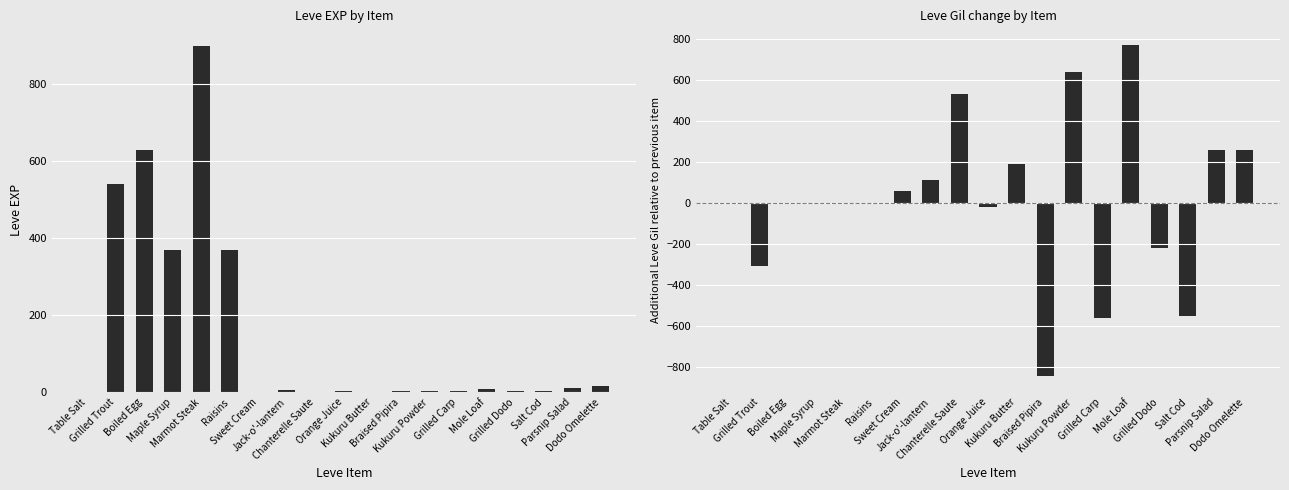

What is the label of the 15th bar from the right?

Marmot Steak